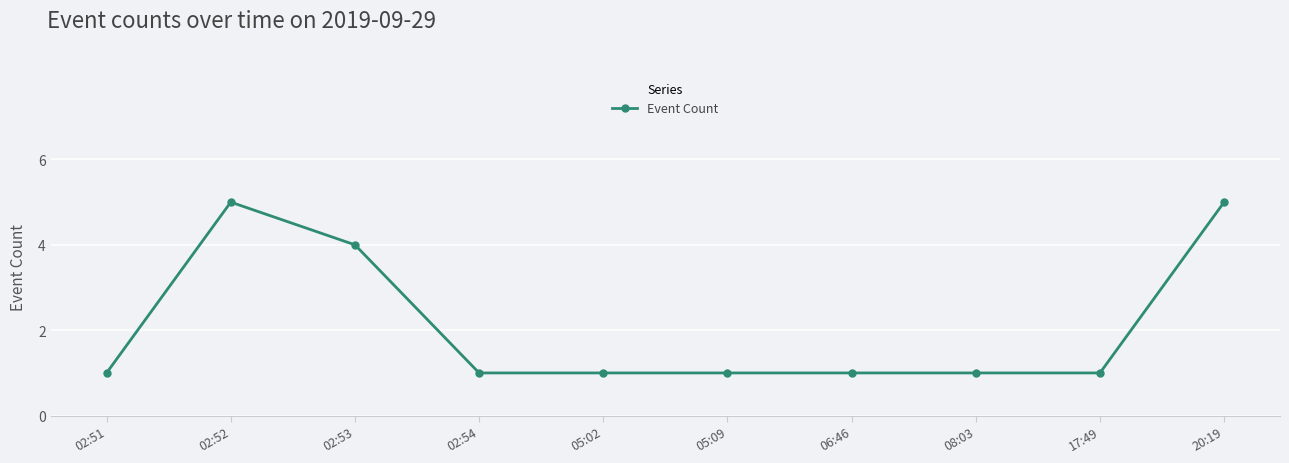

What is the minimum value shown in the chart?

1